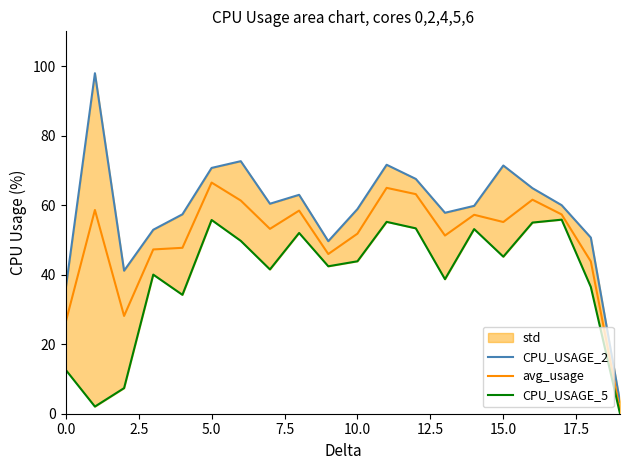

How many lines are shown in the chart?

3